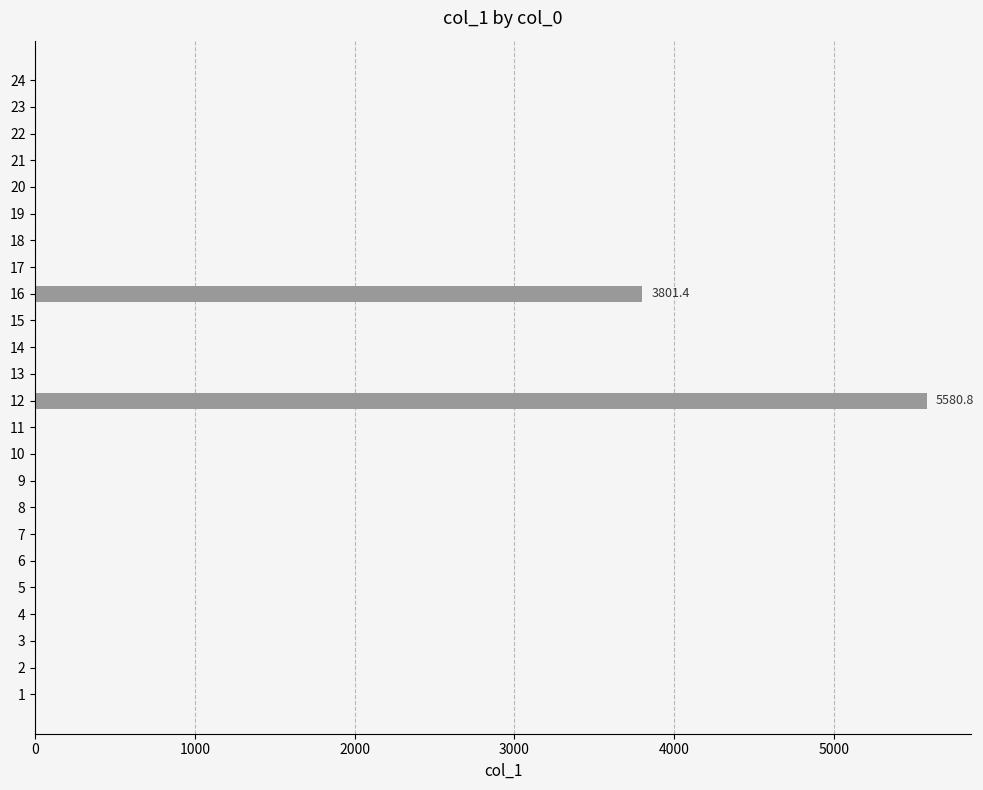

How many categories are shown in the chart?

24